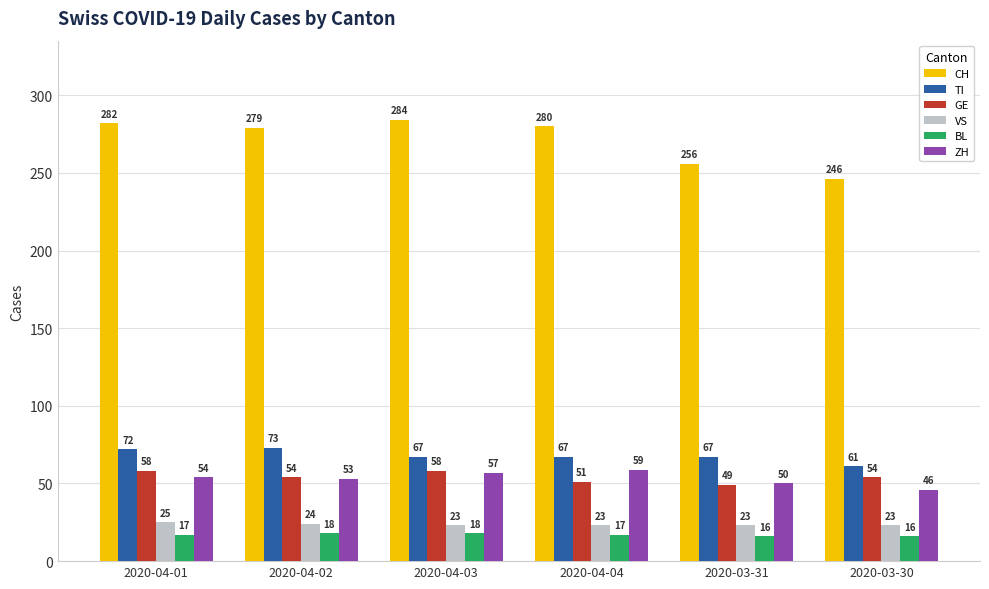

True or false: VS has a value of 36 at 2020-04-03.

False